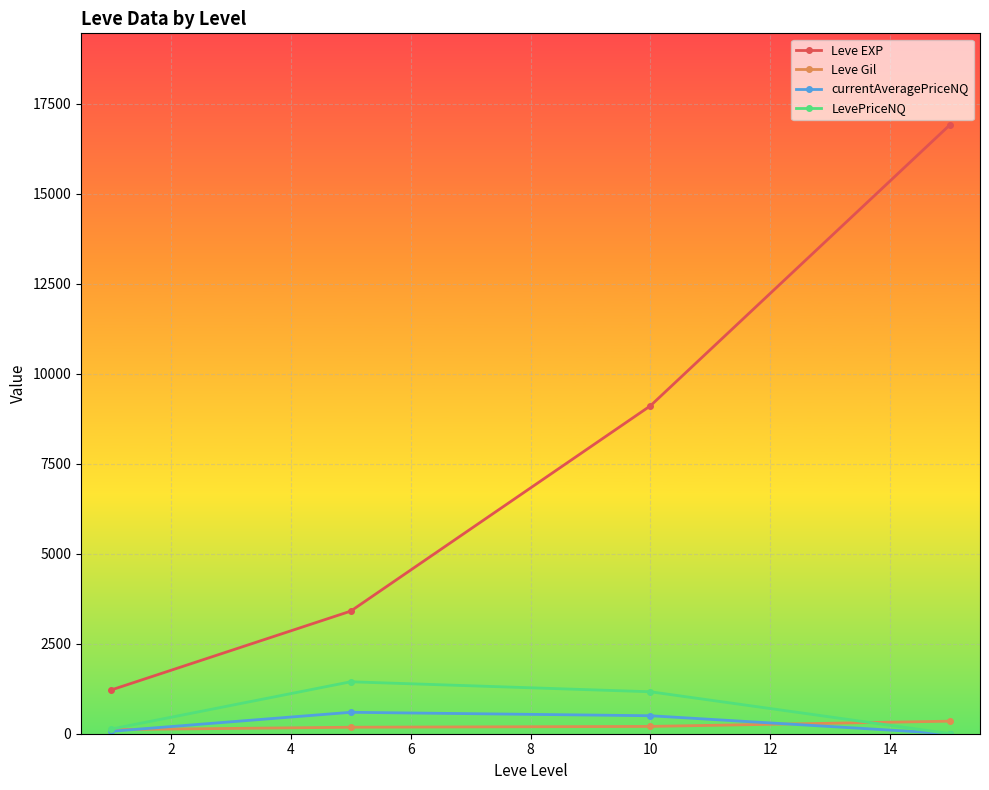

What is the average value of the LevePriceNQ series?

683.7